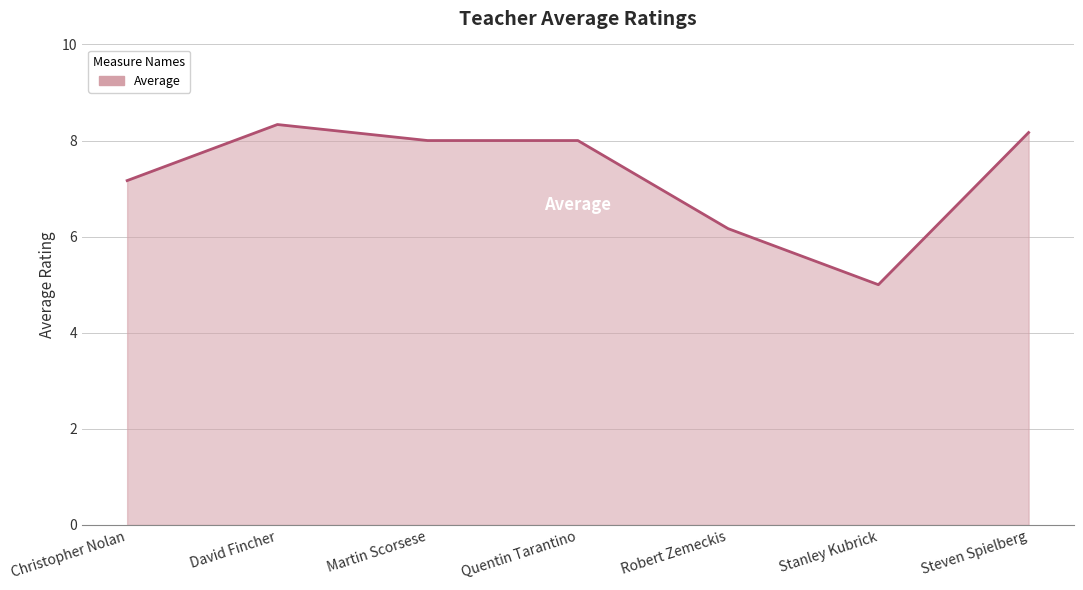

What is the sum of the values at Robert Zemeckis and Martin Scorsese?

14.2